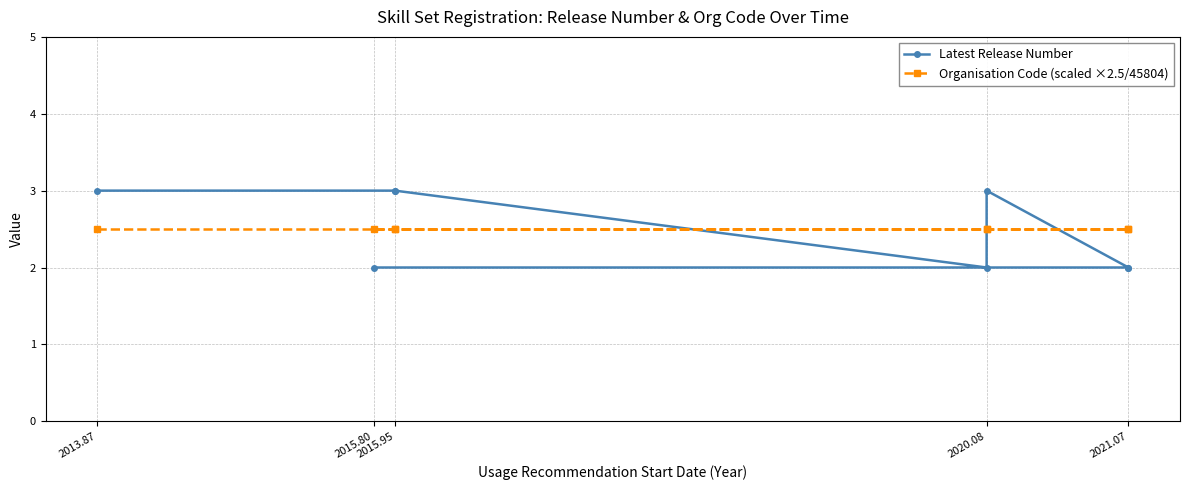

What is the difference between the second highest and second lowest values in the Latest Release Number series?

1.0